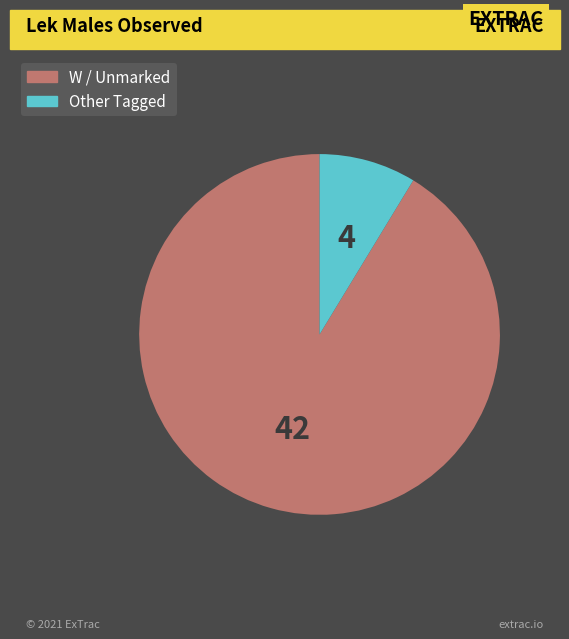

Is there a majority slice in this chart?

Yes